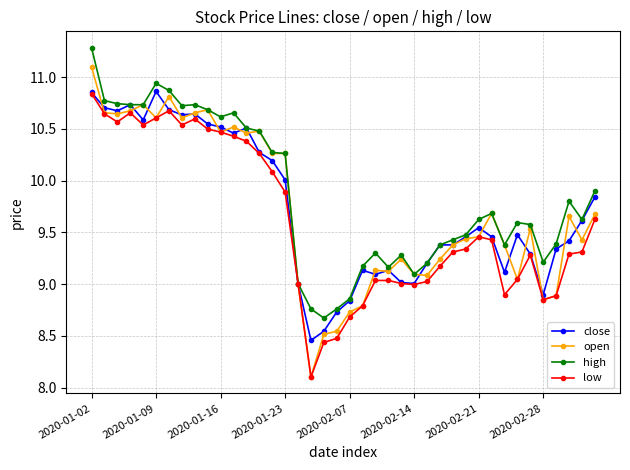

Which series has the largest range (max minus min)?

open